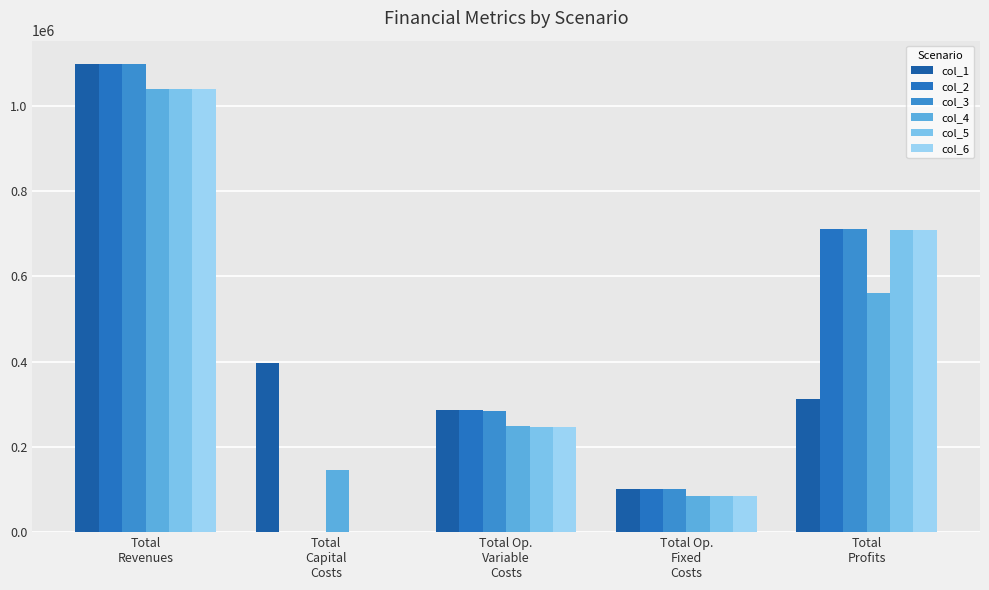

Reading left to right, extract all data points from this chart.

col_1: Total
Revenues=1097712.1	Total
Capital
Costs=397408.0	Total Op.
Variable
Costs=286682.7	Total Op.
Fixed
Costs=102270.8	Total
Profits=311350.6
col_2: Total
Revenues=1097712.1	Total
Capital
Costs=0.0	Total Op.
Variable
Costs=285535.4	Total Op.
Fixed
Costs=102270.8	Total
Profits=709905.9
col_3: Total
Revenues=1097712.1	Total
Capital
Costs=0.0	Total Op.
Variable
Costs=284386.6	Total Op.
Fixed
Costs=102270.8	Total
Profits=711054.8
col_4: Total
Revenues=1038773.9	Total
Capital
Costs=145600.0	Total Op.
Variable
Costs=247930.9	Total Op.
Fixed
Costs=83943.8	Total
Profits=561299.2
col_5: Total
Revenues=1038773.9	Total
Capital
Costs=0.0	Total Op.
Variable
Costs=246923.1	Total Op.
Fixed
Costs=83943.8	Total
Profits=707907.0
col_6: Total
Revenues=1038773.9	Total
Capital
Costs=-0.0	Total Op.
Variable
Costs=245914.0	Total Op.
Fixed
Costs=83943.8	Total
Profits=708916.2